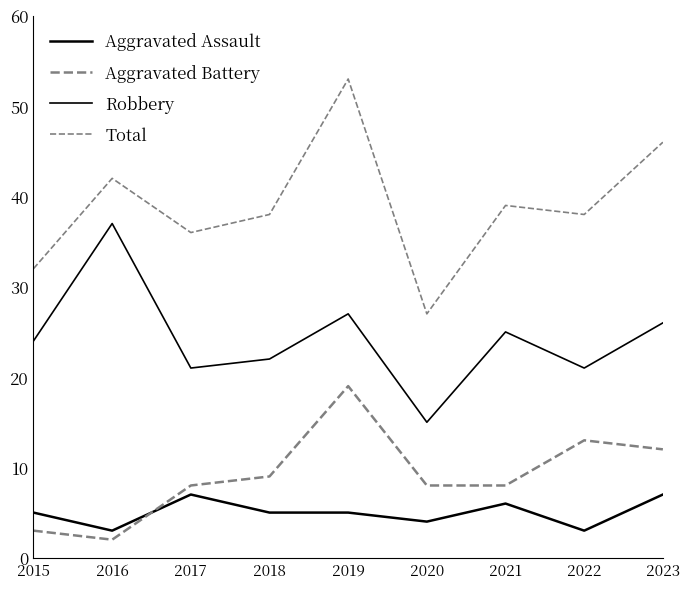

What is the value of the Aggravated Assault point at the 3rd from the left?

7